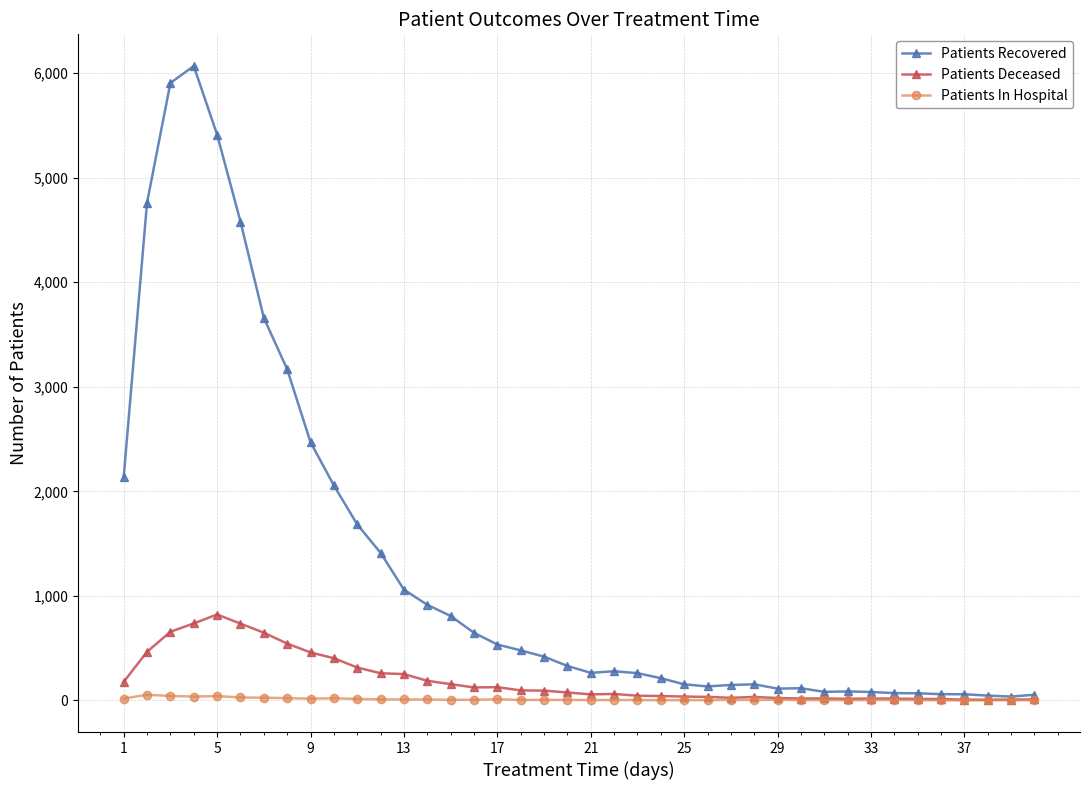

What is the value of the Patients In Hospital point at the 1st from the left?

17